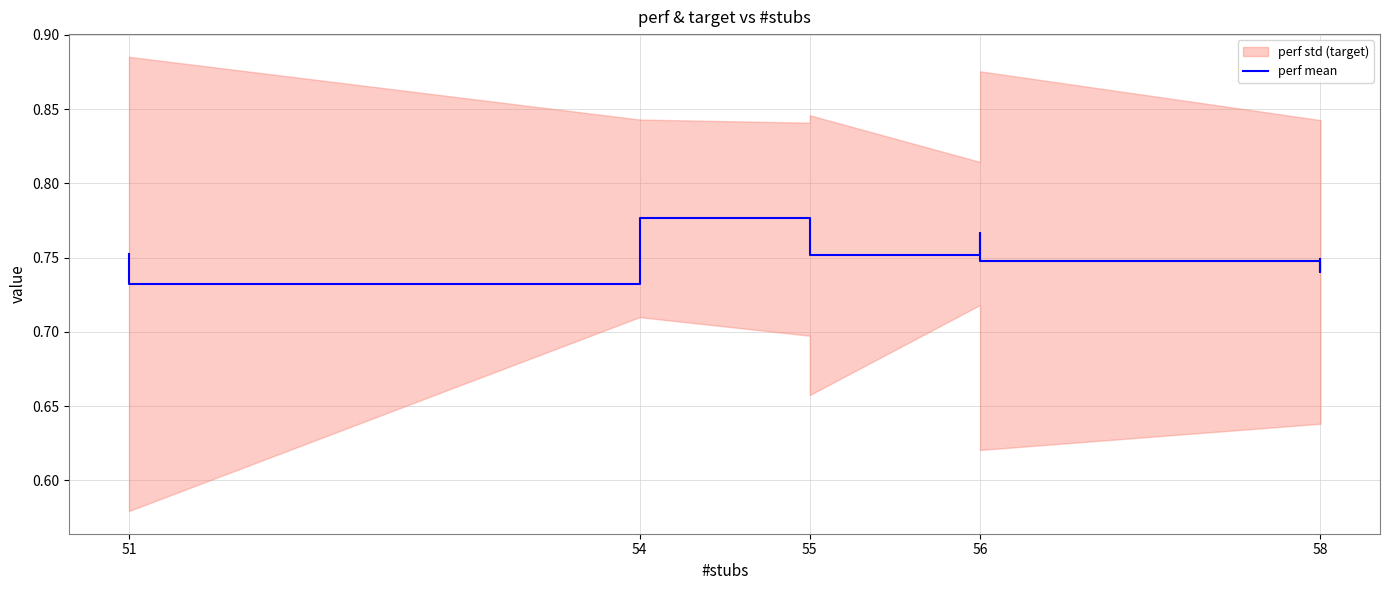

True or false: the data shows 0.4 at 55.

False